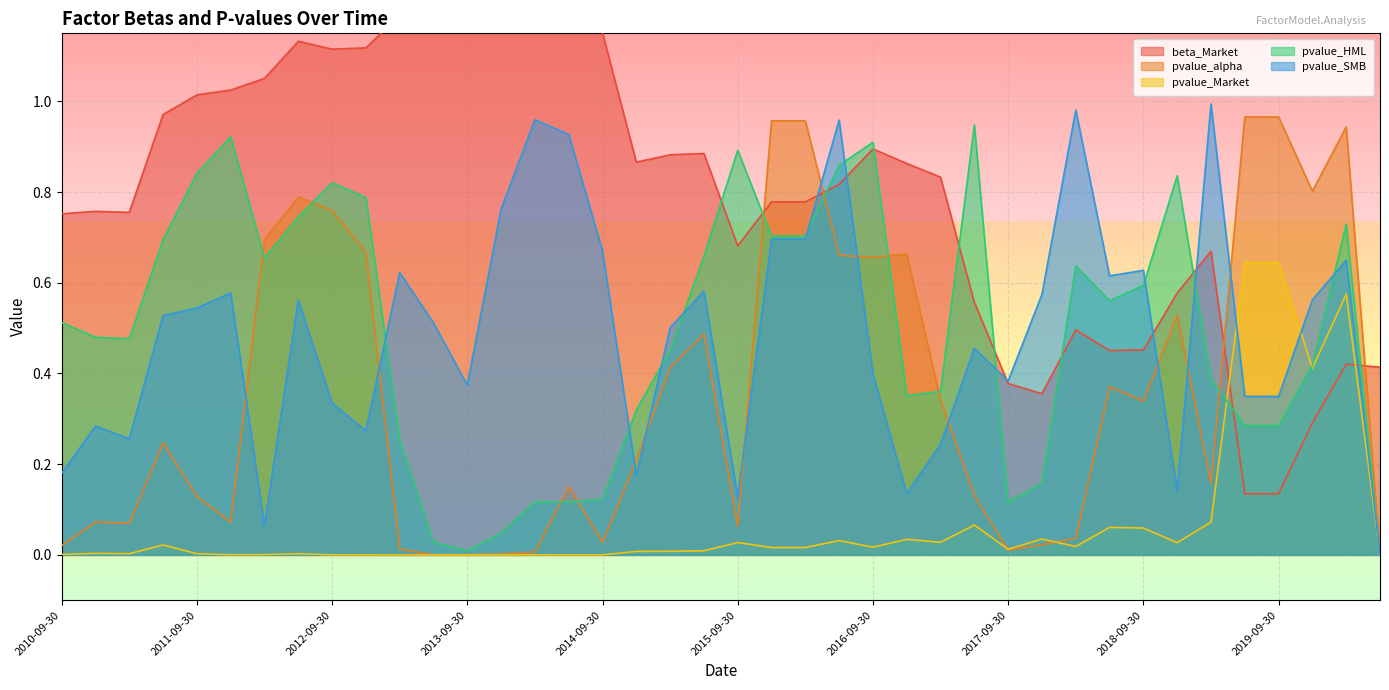

What are all the series names shown in the legend?

beta_Market, pvalue_alpha, pvalue_Market, pvalue_HML, pvalue_SMB